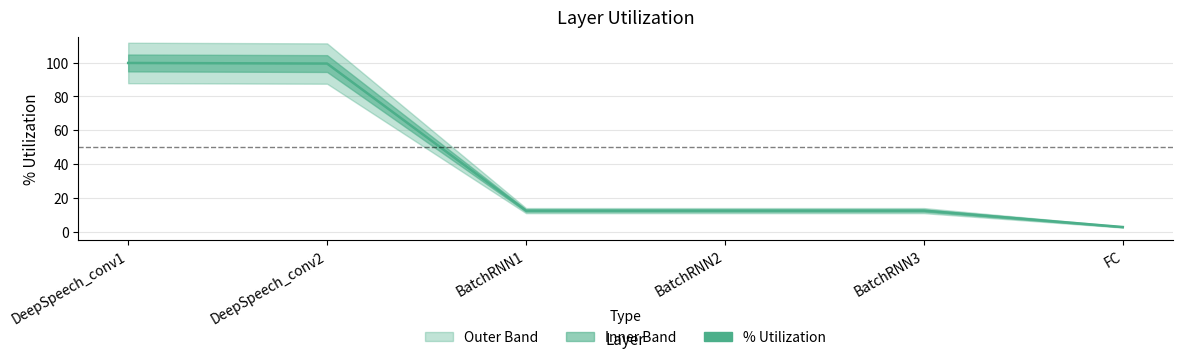

Reading left to right, list all the values displayed in this chart.

99.8	99.5	12.5	12.5	12.5	2.8